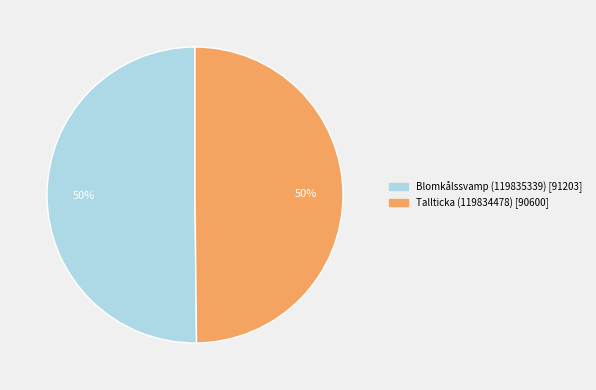

How many segments does this pie chart have?

2